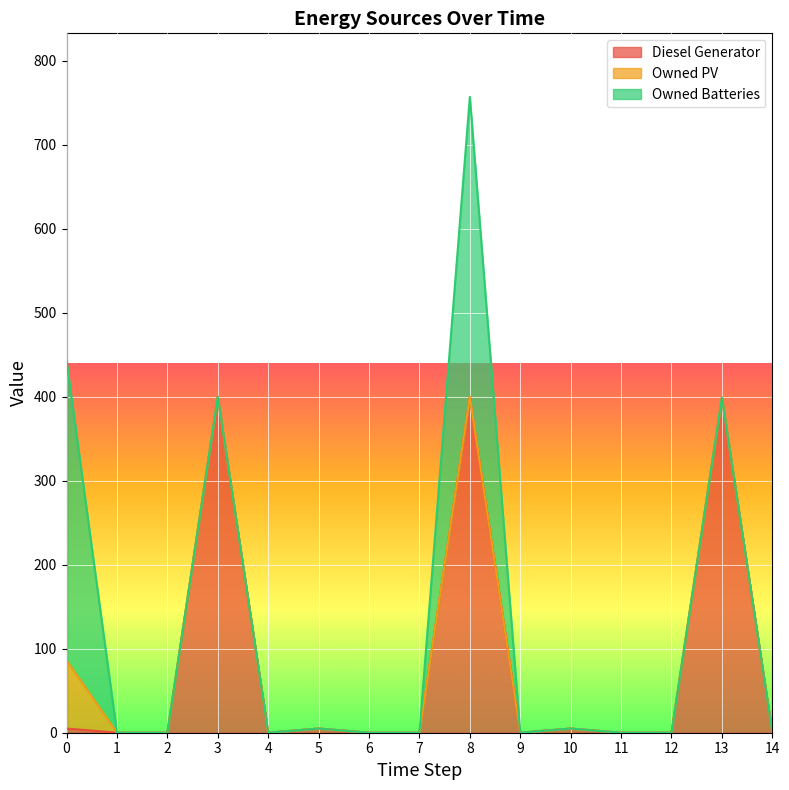

Which series has the largest range (max minus min)?

Diesel Generator